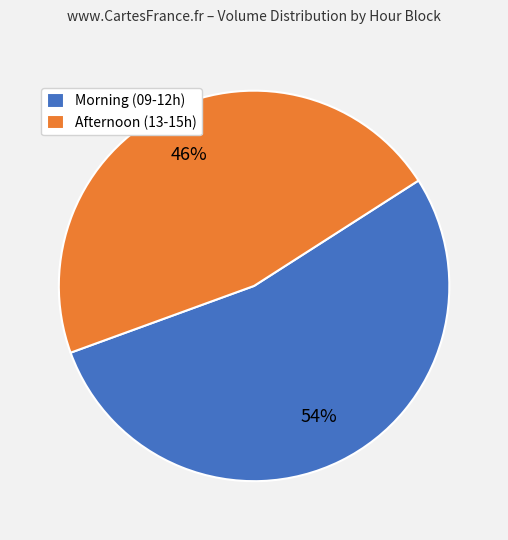

True or false: Morning (09-12h) accounts for 54% of the total.

True